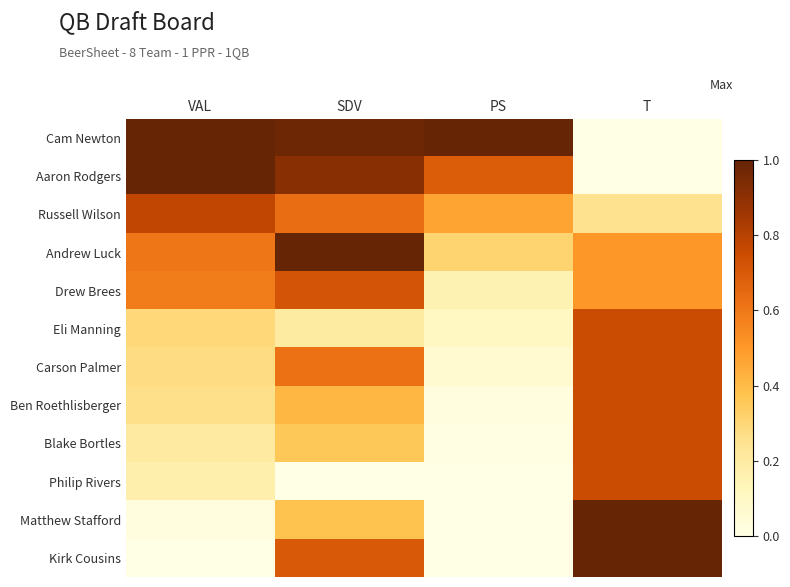

What is the difference between the highest and lowest values at VAL?

1.0